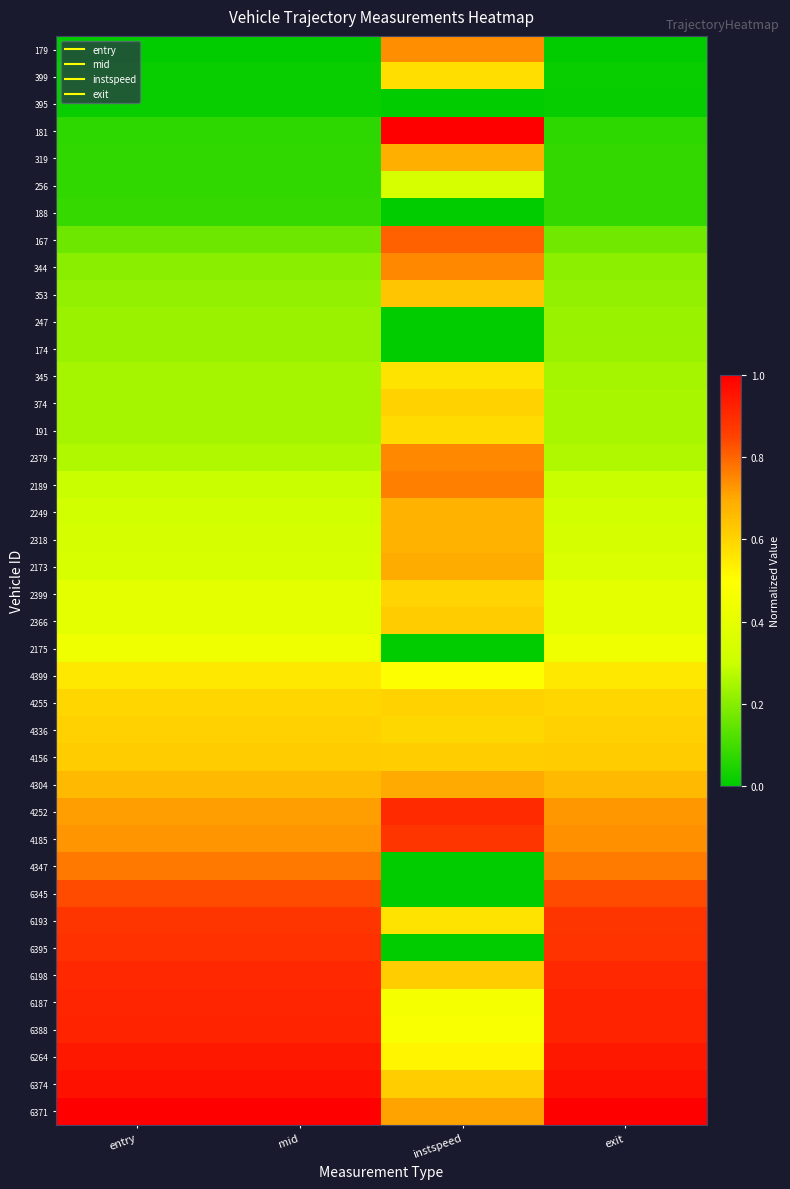

Between instspeed and exit, which is larger?

instspeed